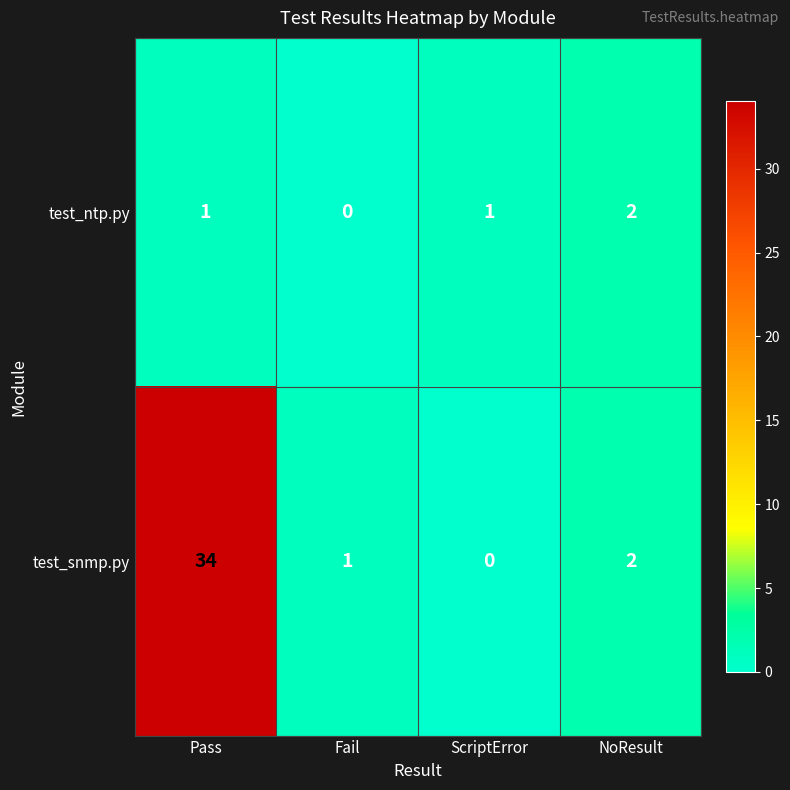

At which label is test_snmp.py closest to 17?

NoResult